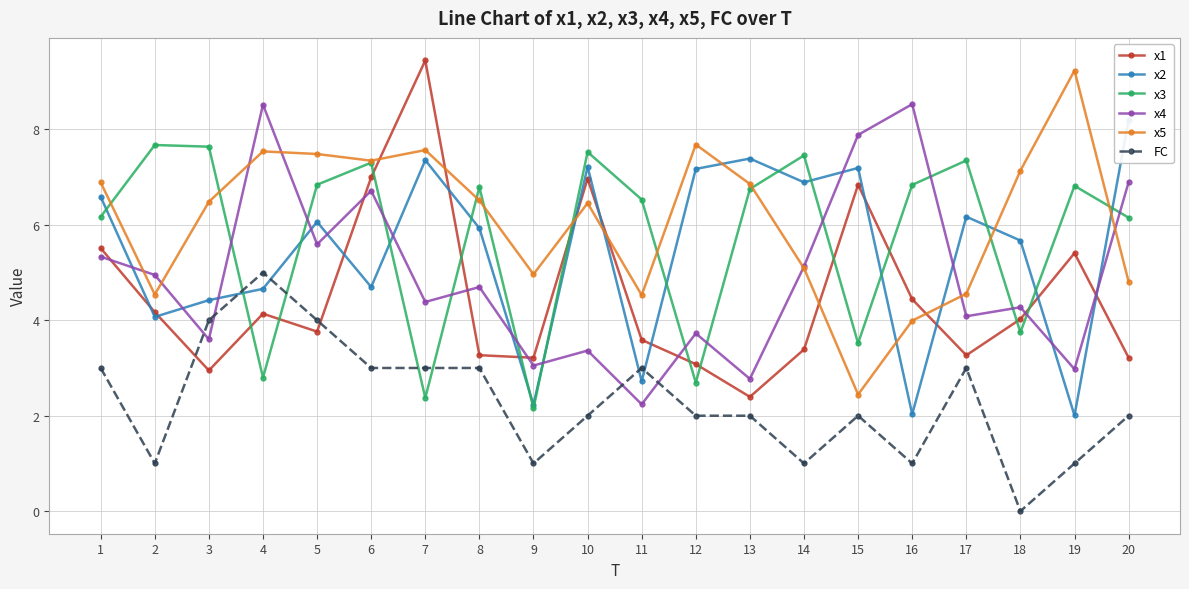

At which category does the chart reach its peak across all series?

7